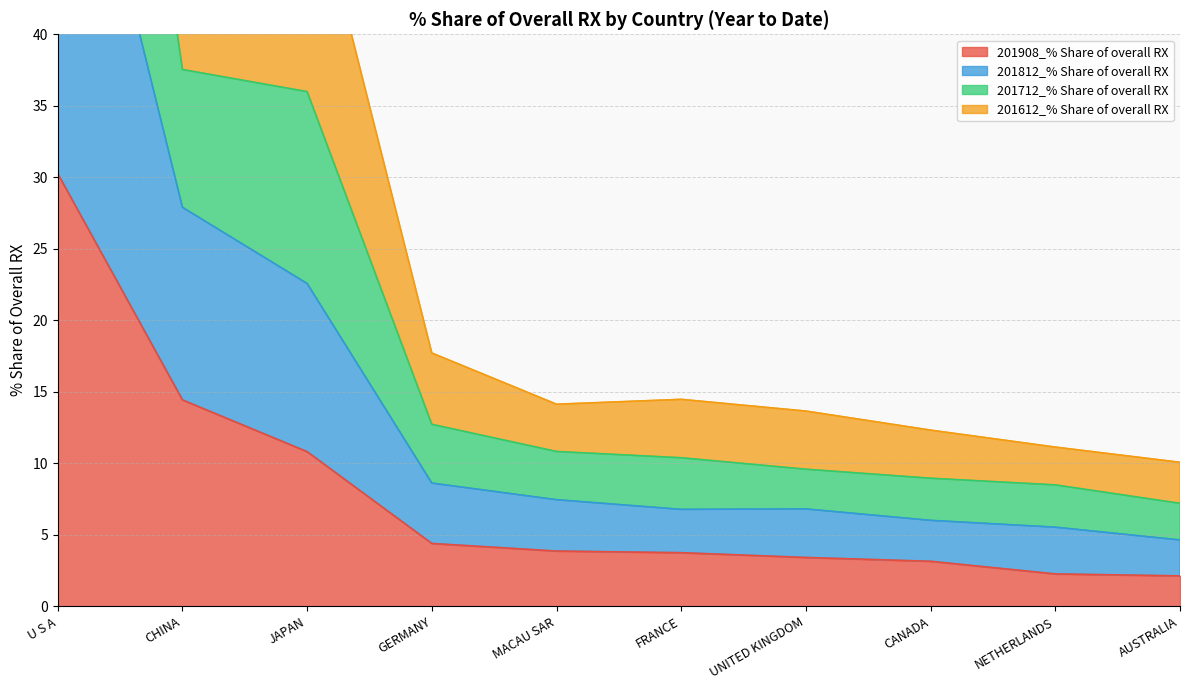

True or false: 201908_% Share of overall RX has a value of 3.4 at UNITED KINGDOM.

True